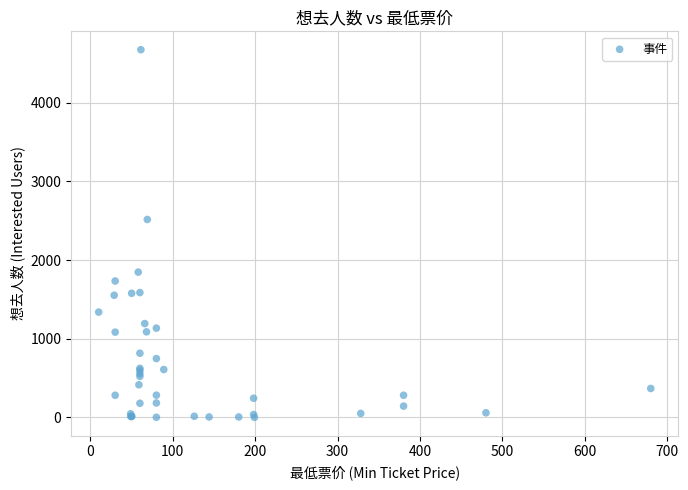

What Y value in the scatter plot is closest to 2337?

2516